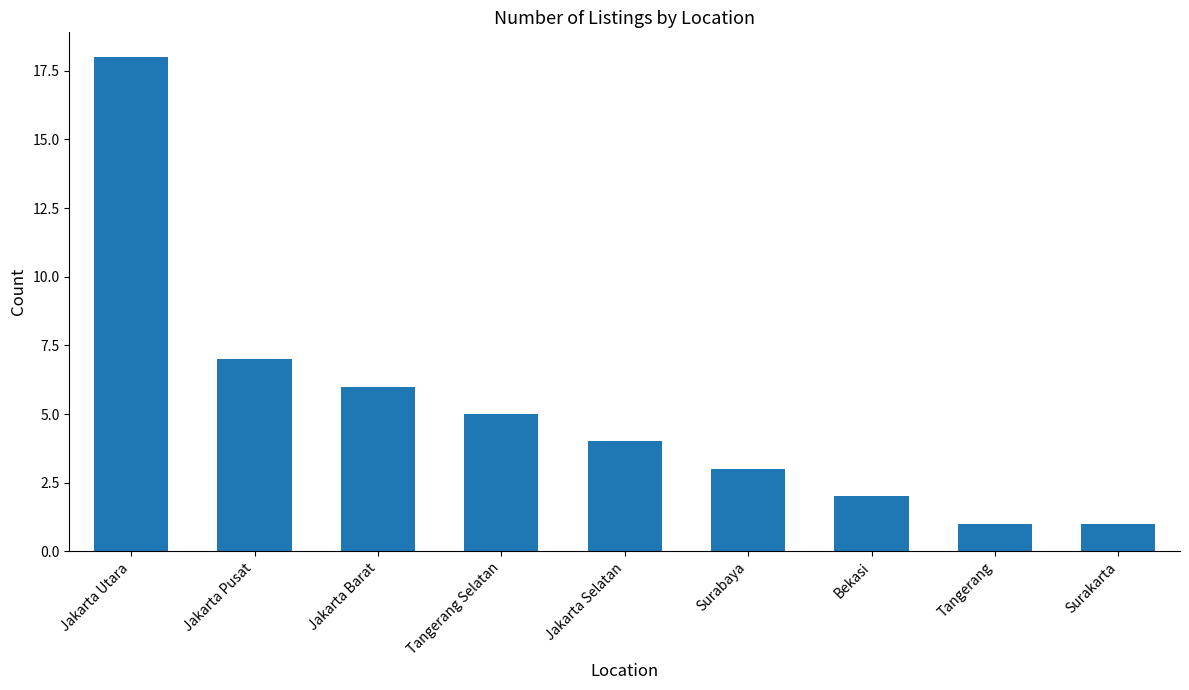

What is the minimum value shown in the chart?

1